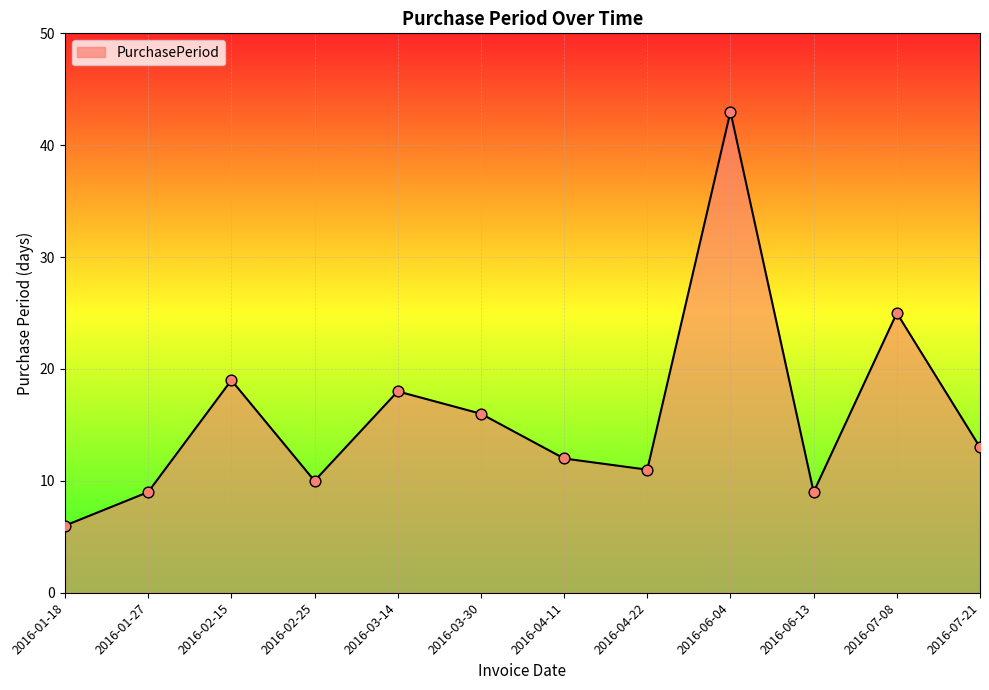

What is the change in value from 2016-02-15 to 2016-04-22?

-8